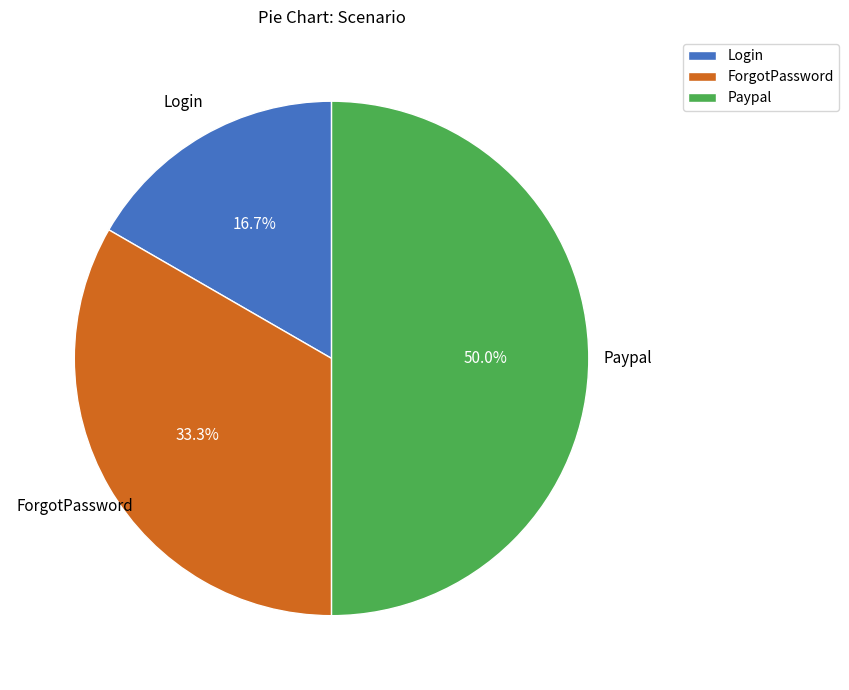

True or false: Login accounts for 5% of the total.

False